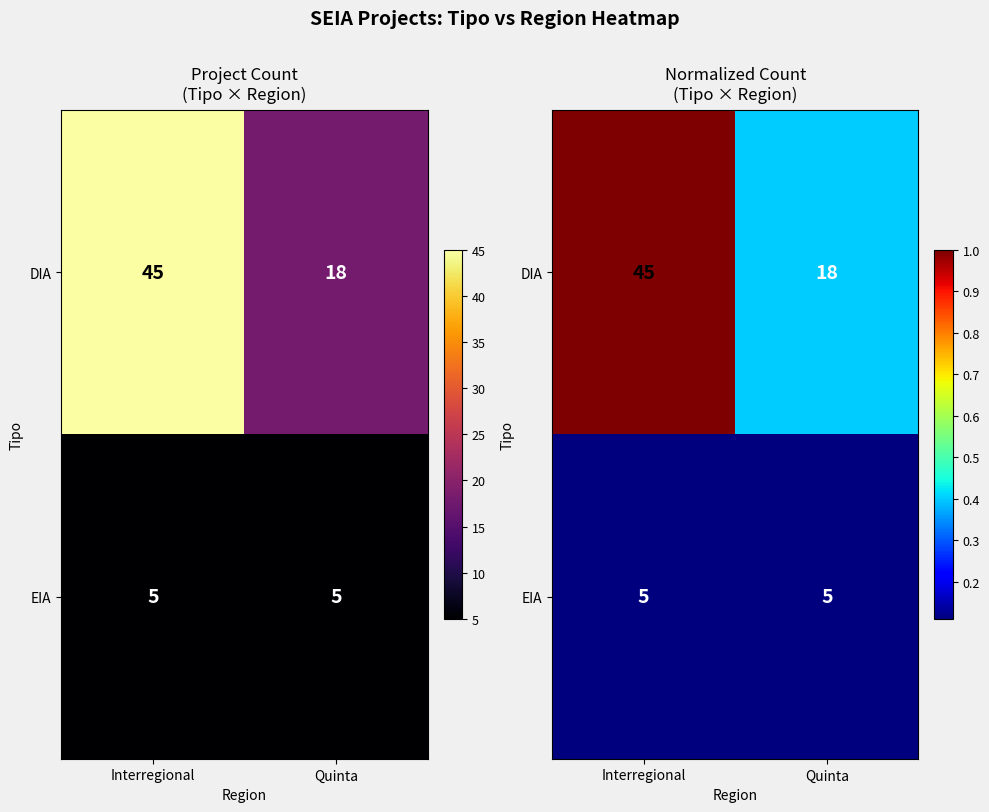

What is the approximate value of DIA at Interregional?

1.0